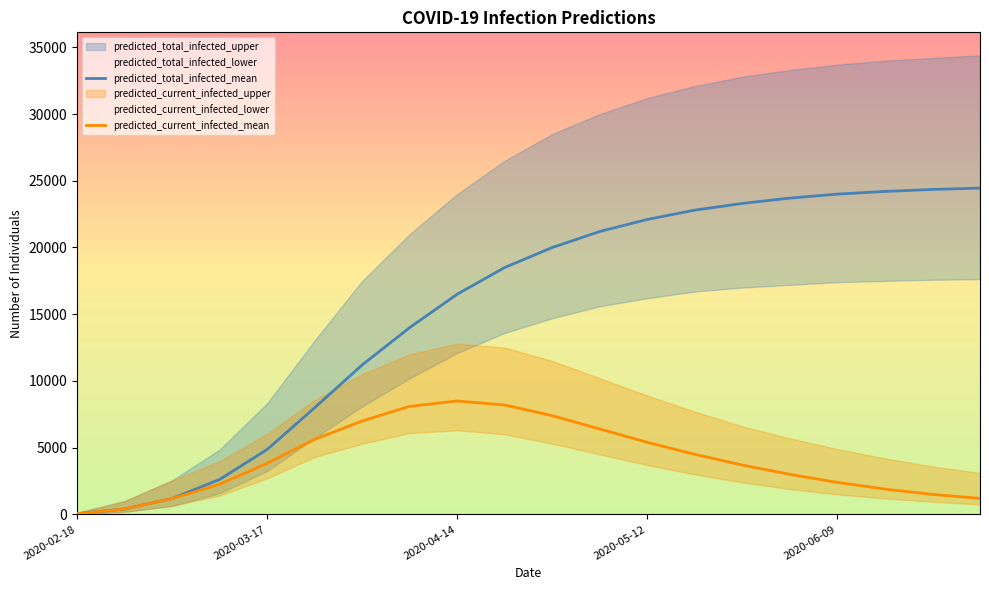

The value of predicted_current_infected_mean at 7 is 8100. True or false?

True